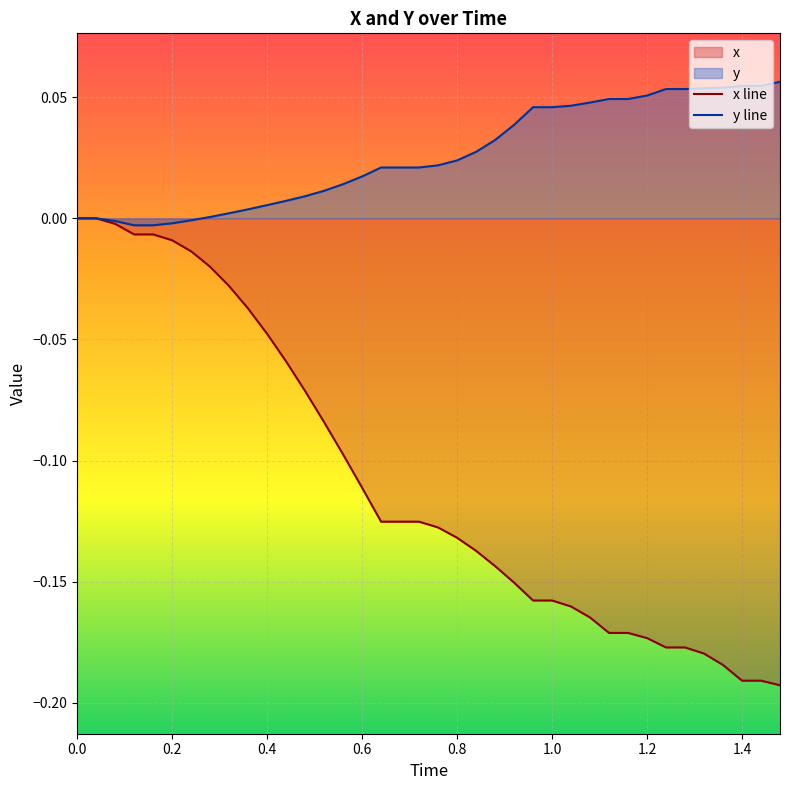

Rank the series by their average value, from highest to lowest.

y line, x line